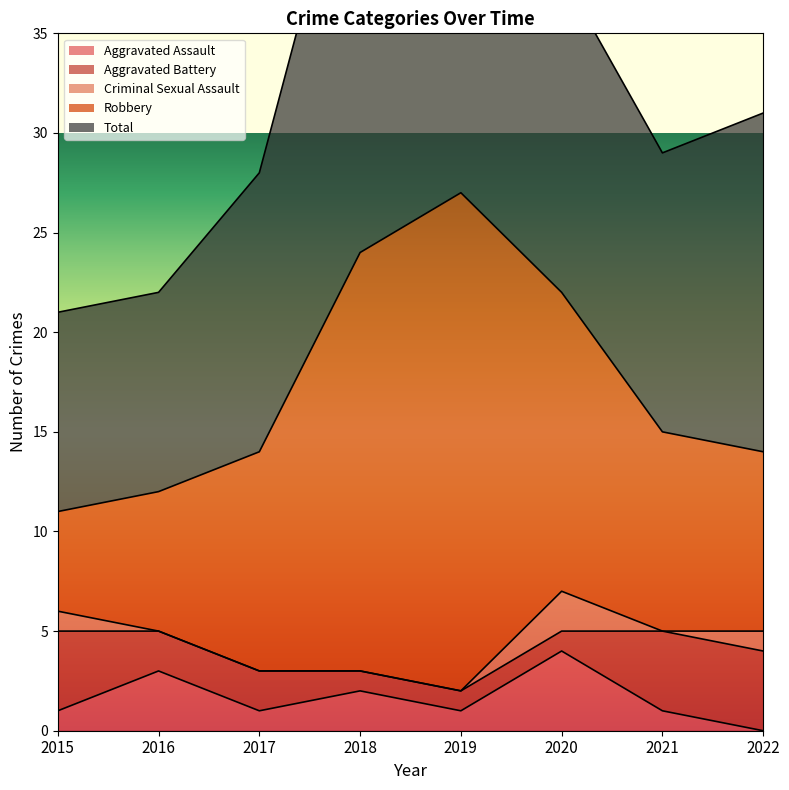

Where is Aggravated Battery nearest to the value 2?

2016